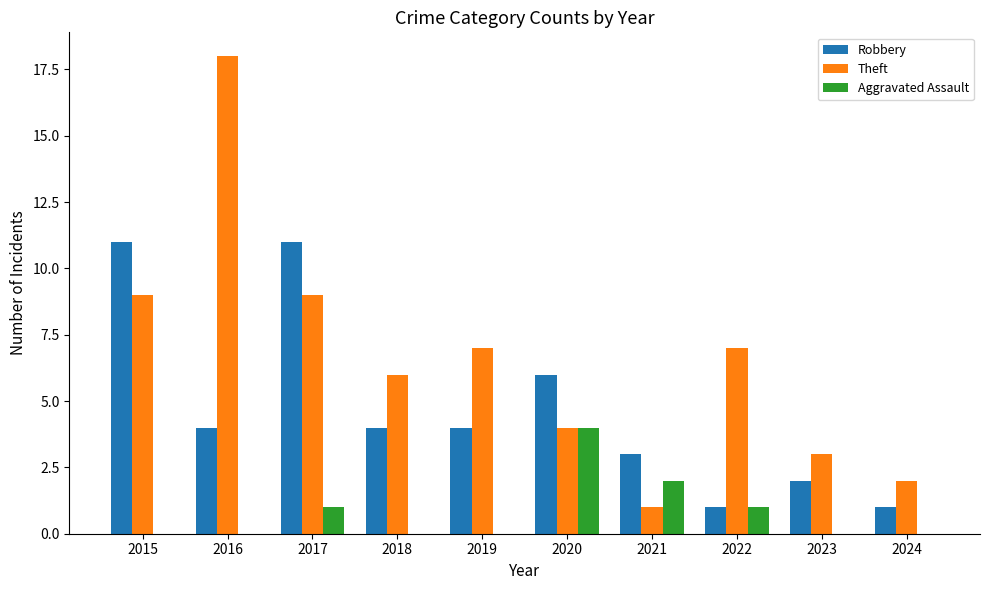

How many distinct data groups are displayed?

3